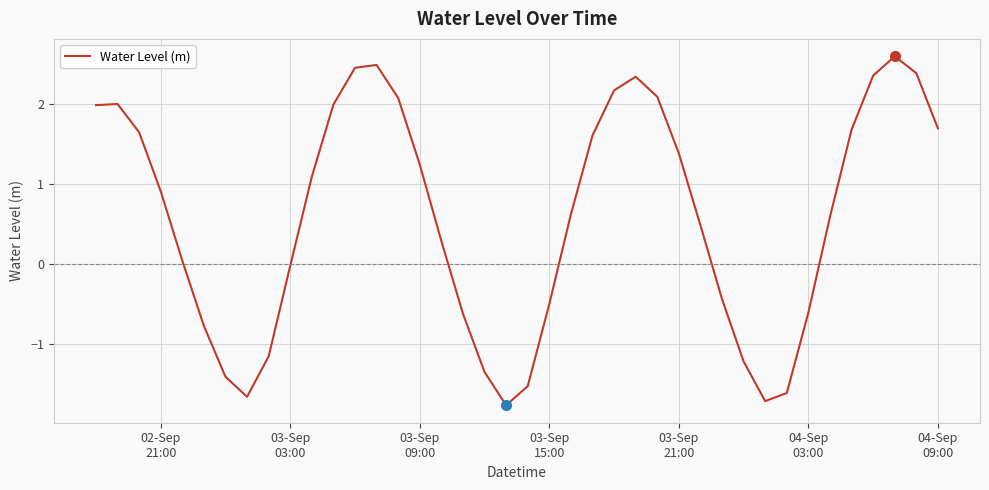

How many values are above zero?

25